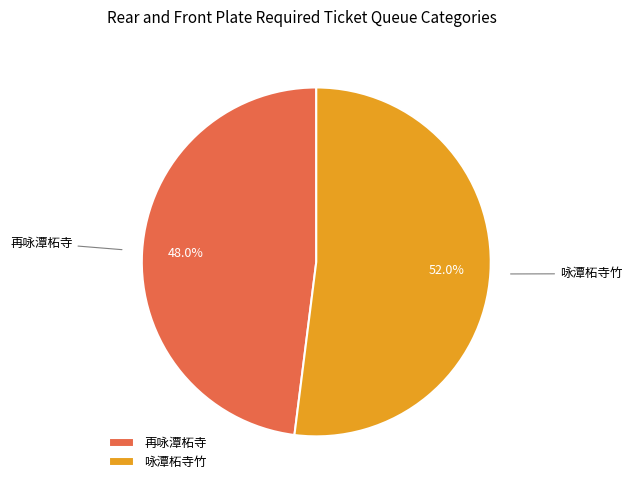

What is the largest slice in the pie chart?

咏潭柘寺竹